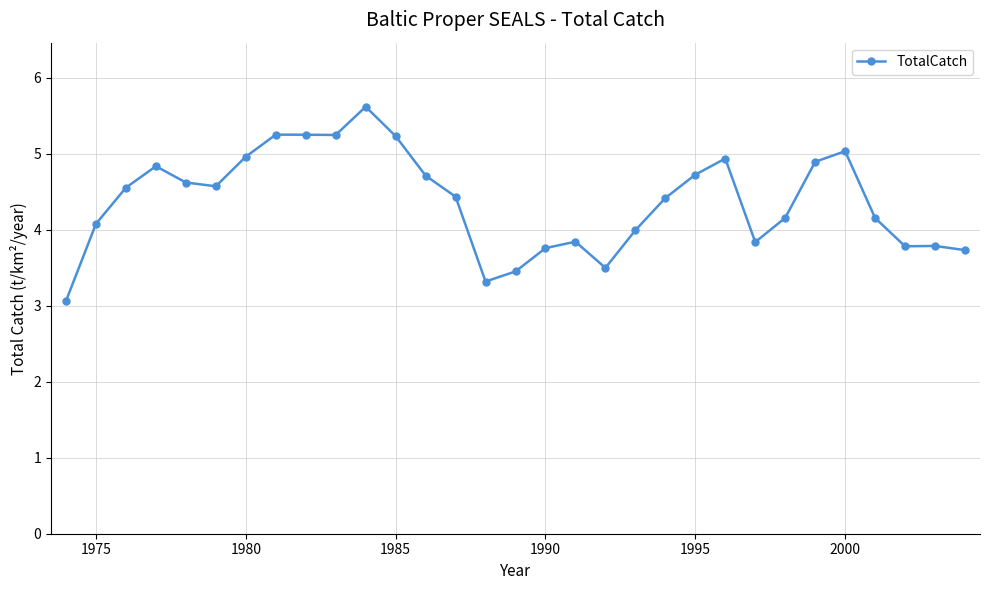

What is the value of the 5th point from the left?

4.6